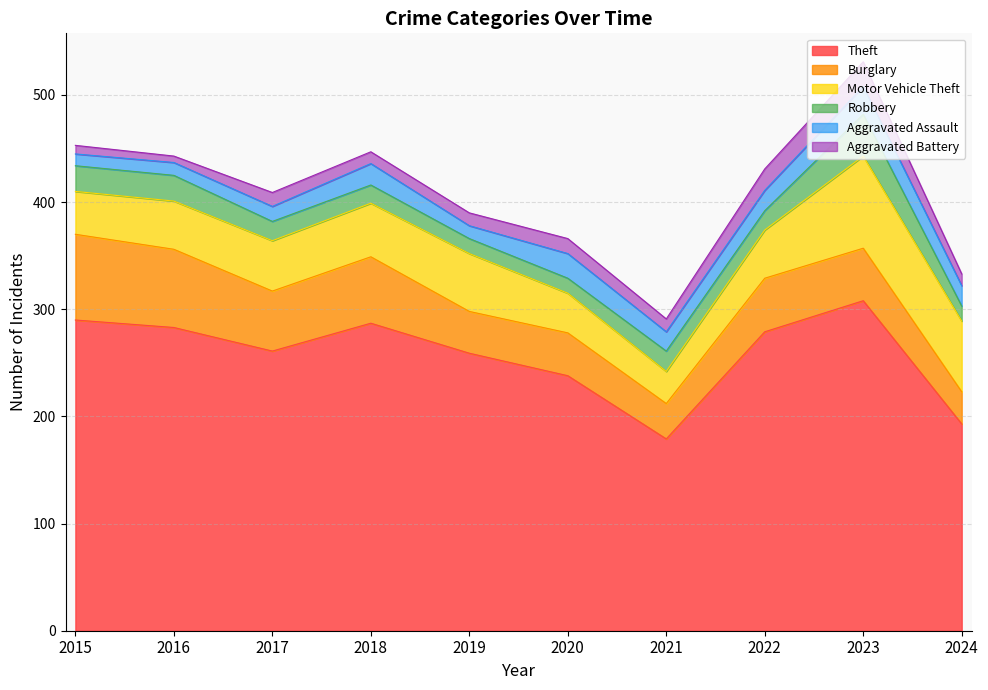

The Robbery series shows 9 at 2021. True or false?

False